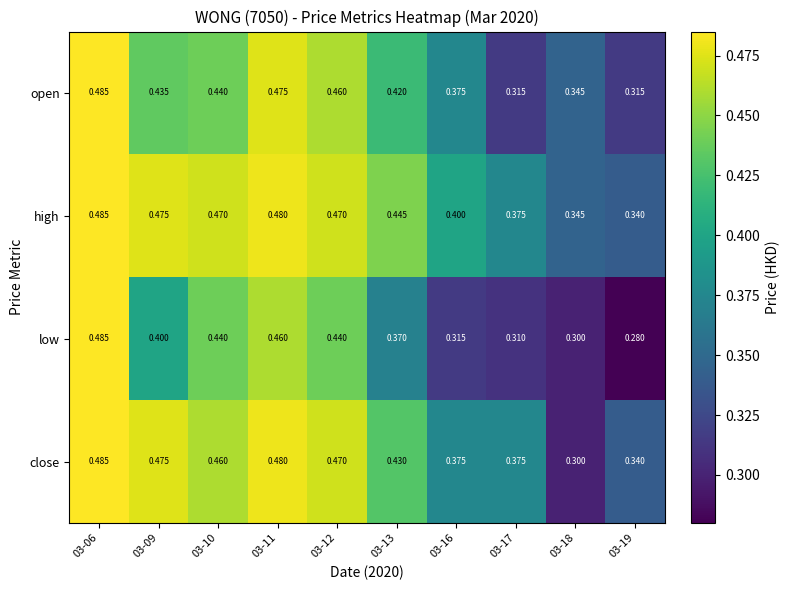

What is the spread (max minus min) of values at 03-13?

0.1